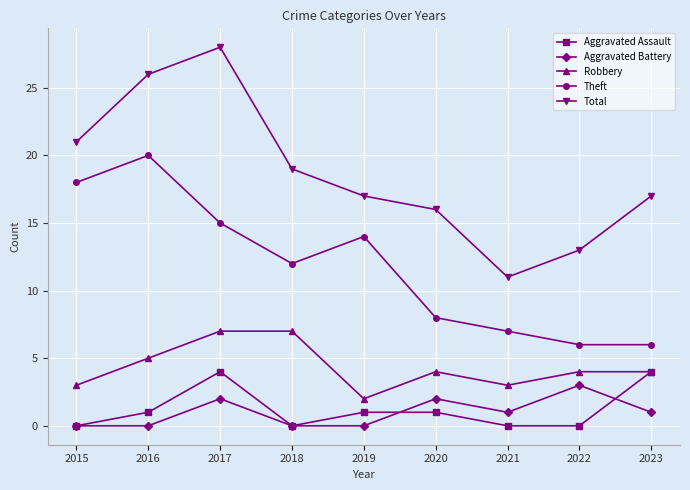

Reading left to right, what are all the values shown in this chart?

Aggravated Assault: 0	1	4	0	1	1	0	0	4
Aggravated Battery: 0	0	2	0	0	2	1	3	1
Robbery: 3	5	7	7	2	4	3	4	4
Theft: 18	20	15	12	14	8	7	6	6
Total: 21	26	28	19	17	16	11	13	17